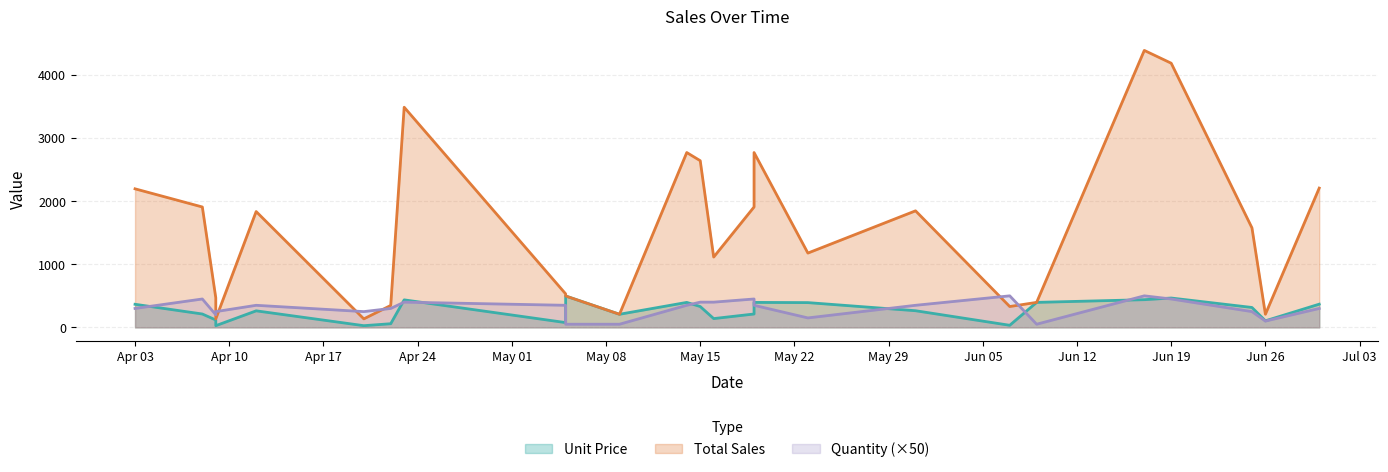

At which category does Quantity reach its first local peak?

2023-04-08